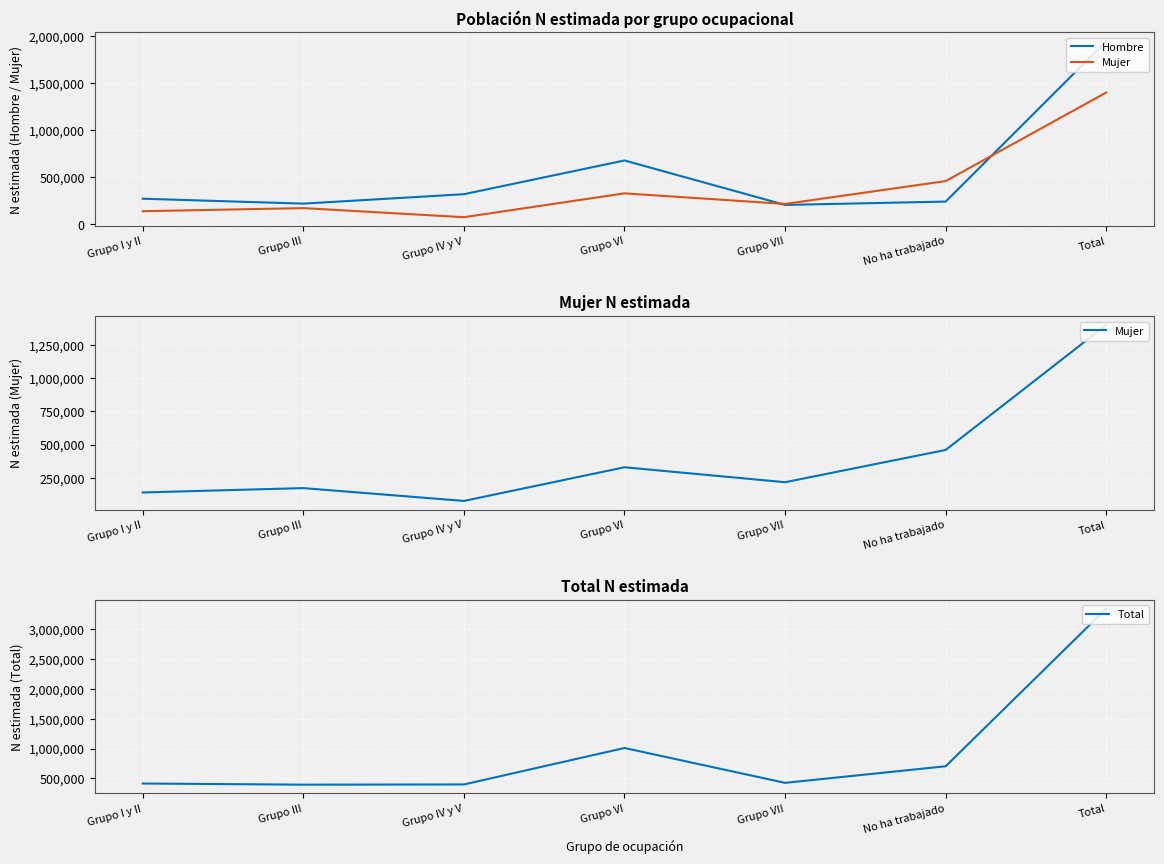

Which category has the lowest value across all series?

Grupo IV y V